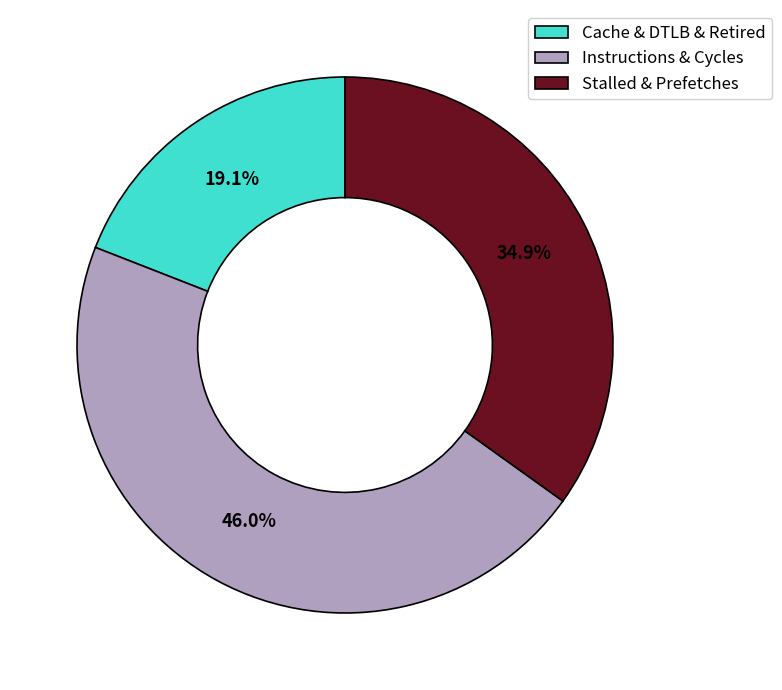

What is the smallest slice in the pie chart?

Cache & DTLB & Retired